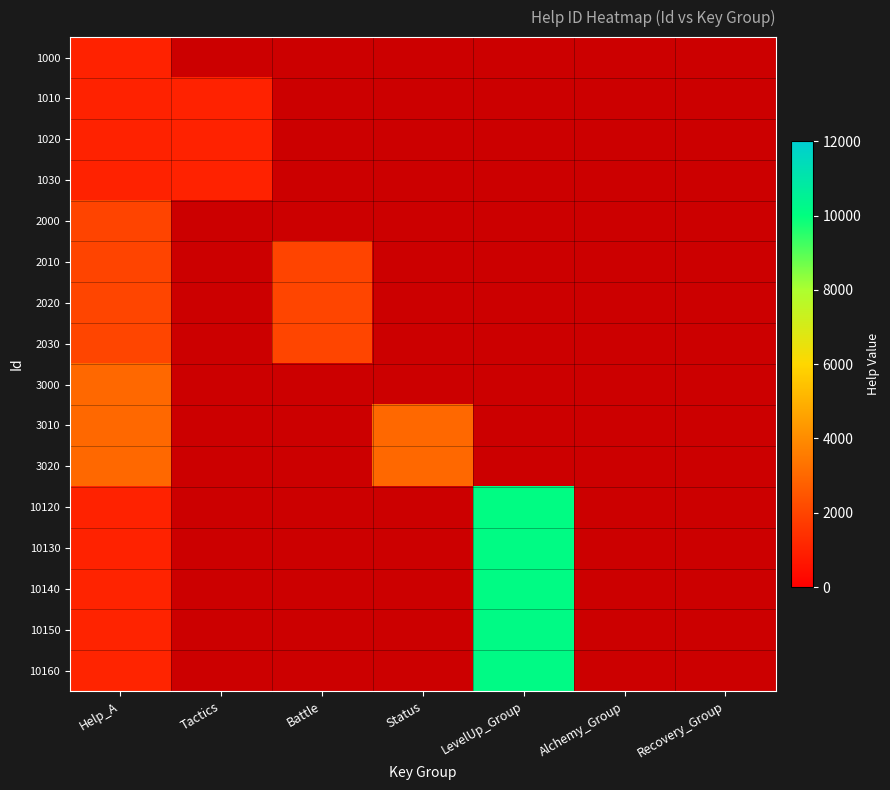

What is the maximum value for 1010?

1010.0